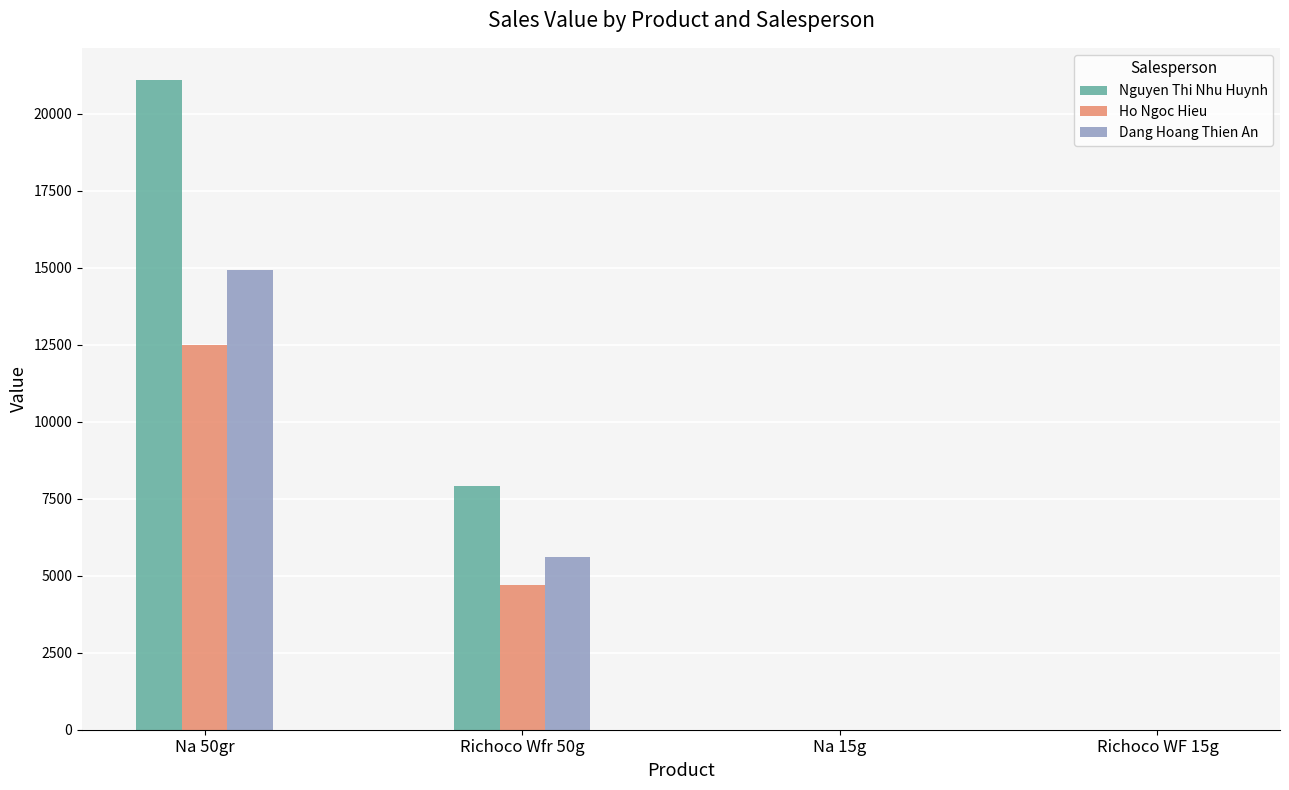

Does the chart contain stacked bars?

No